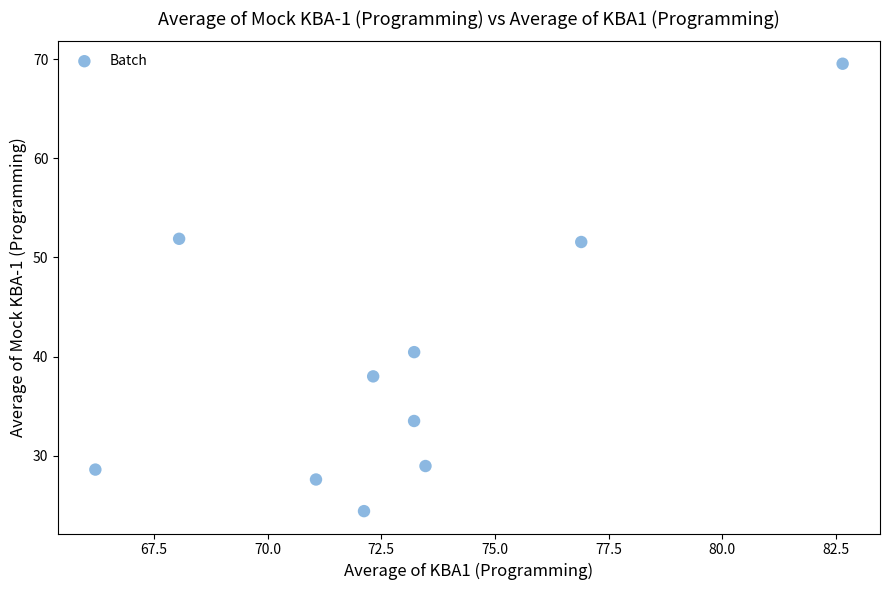

What is the range of X values (max minus min)?

16.4